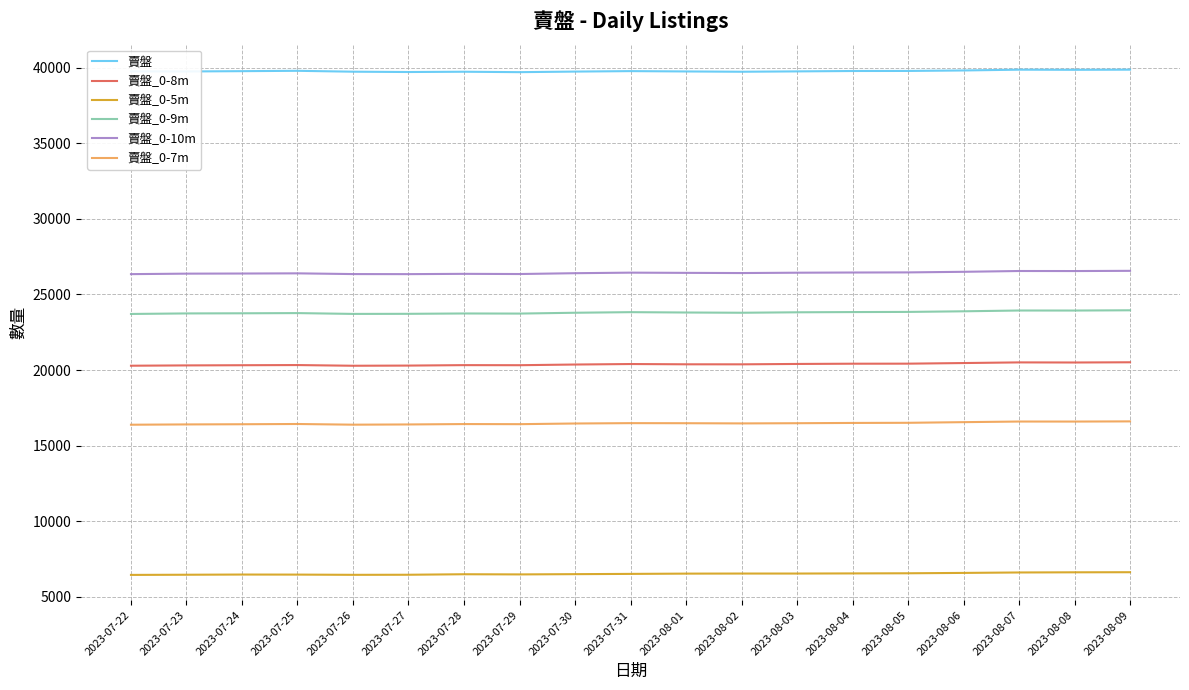

Does the chart have visible grid lines?

Yes